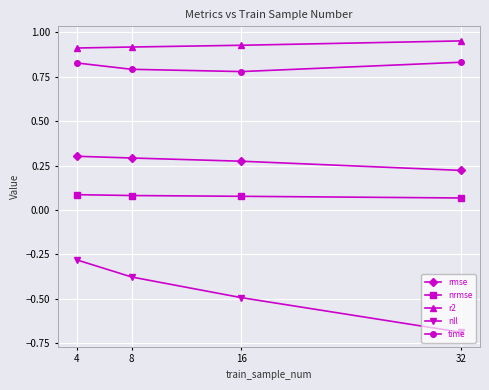

True or false: nrmse and time cross at least once.

False